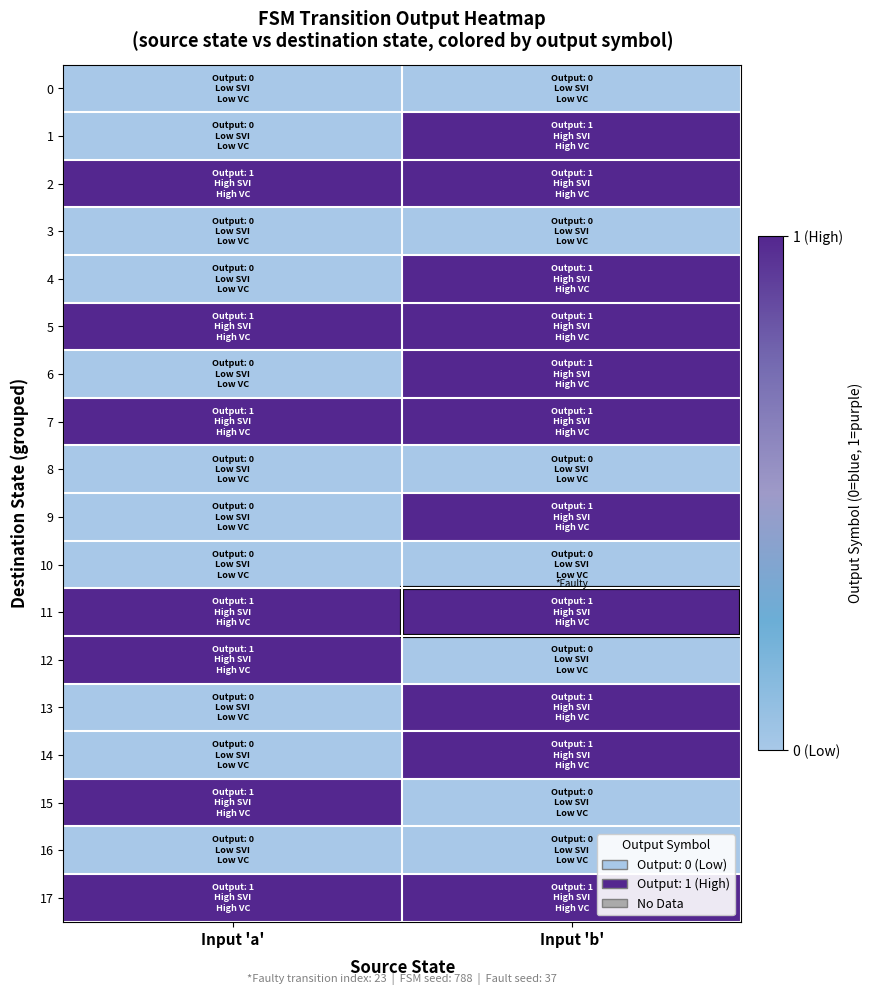

At how many categories does at least one series exceed 0?

2